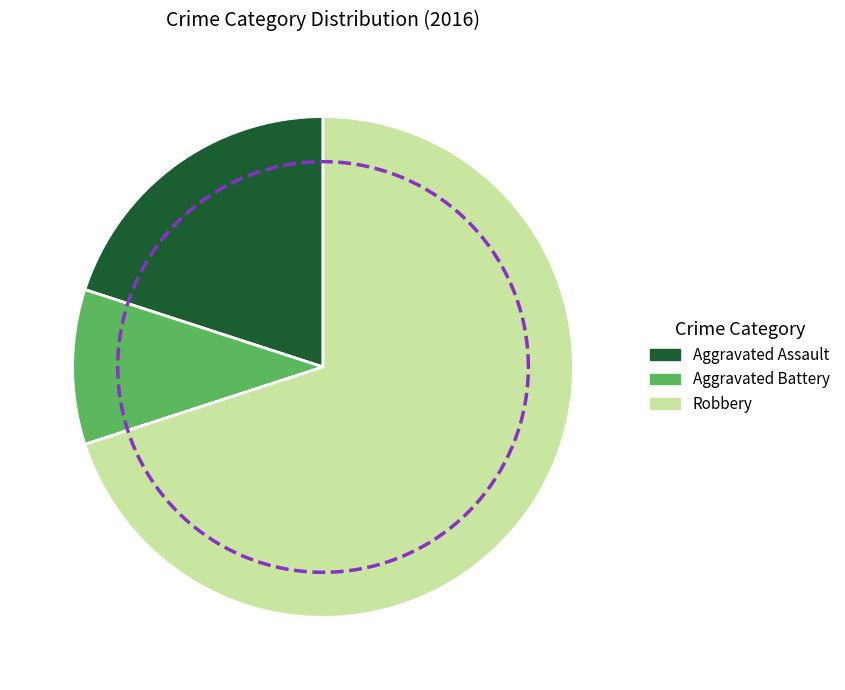

How many segments does this pie chart have?

3